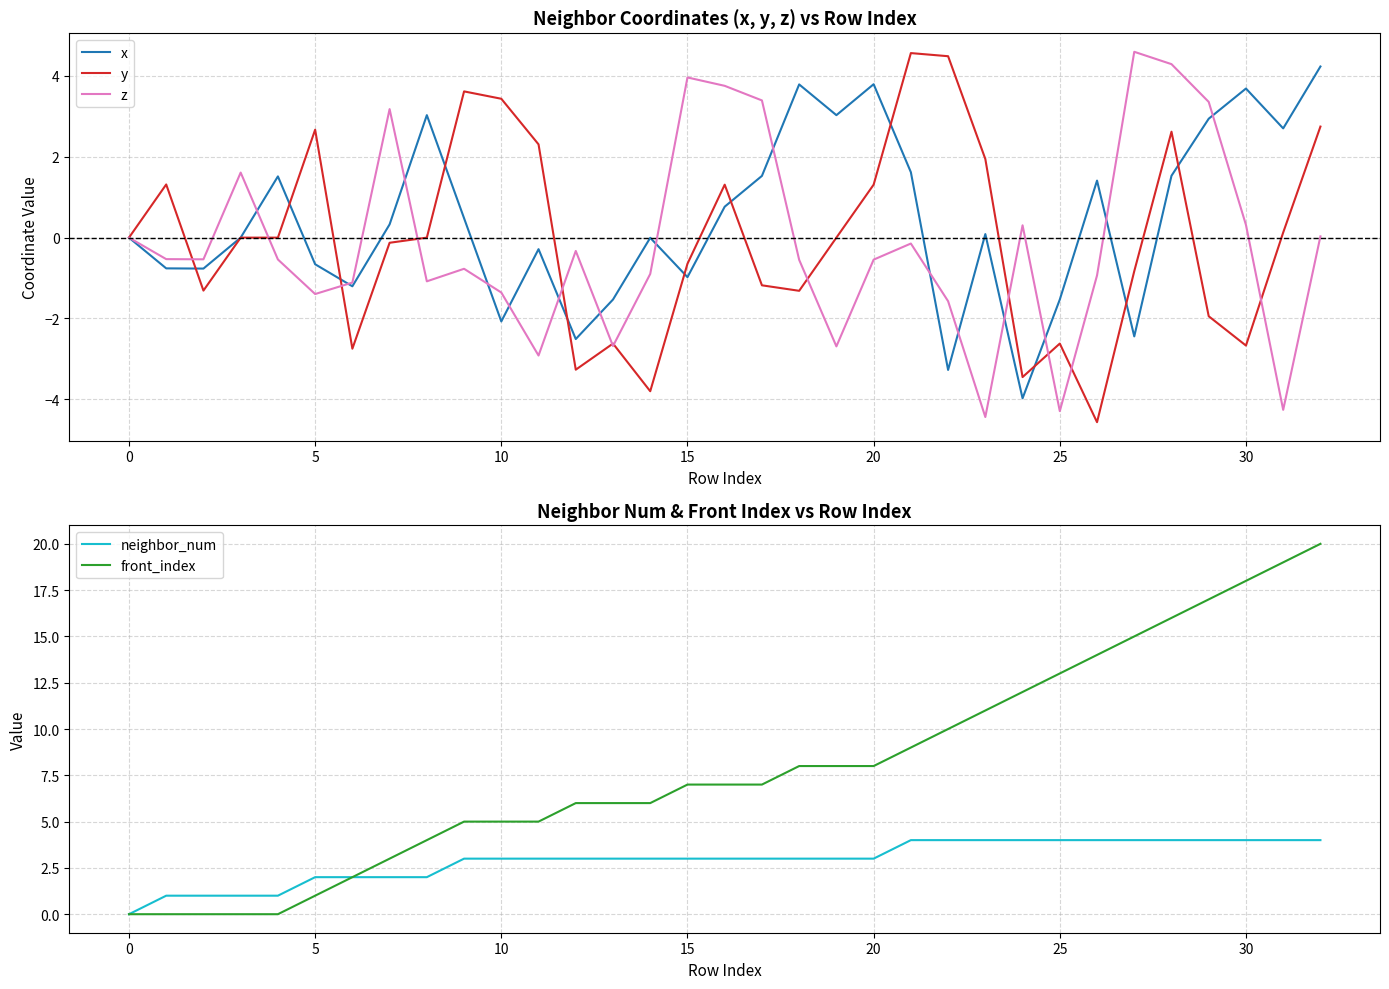

Is it true that front_index equals 5 at 10?

True